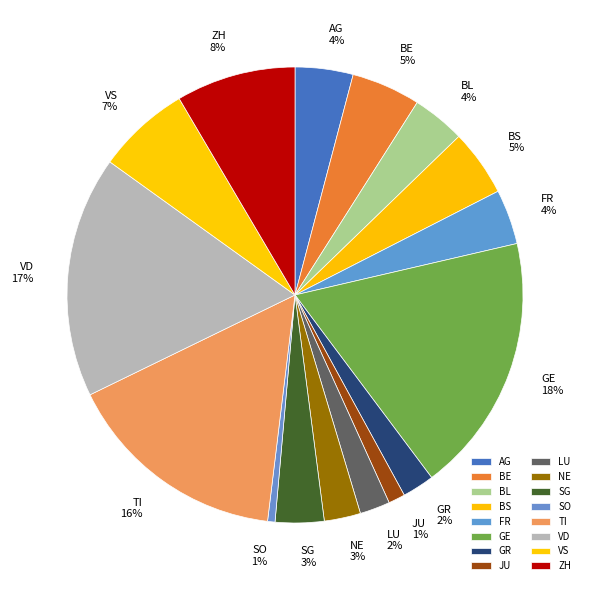

Is it true that NE is 13% of the pie?

False